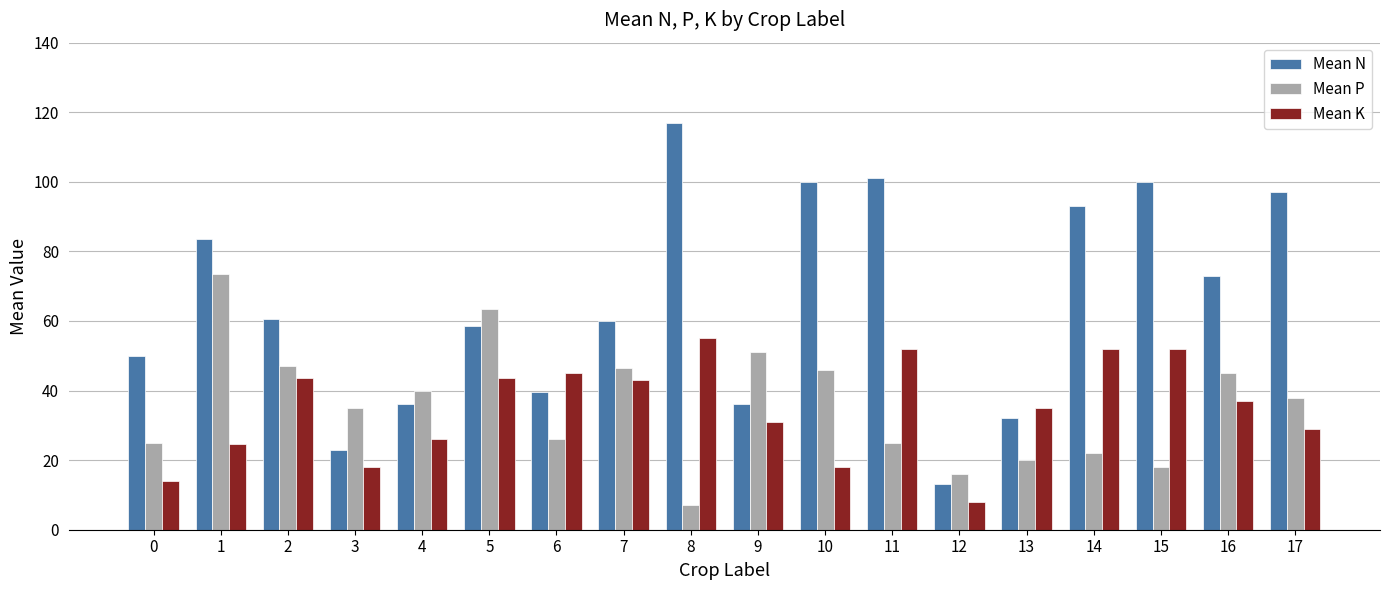

The value of Mean N at 15 is 63.0. True or false?

False